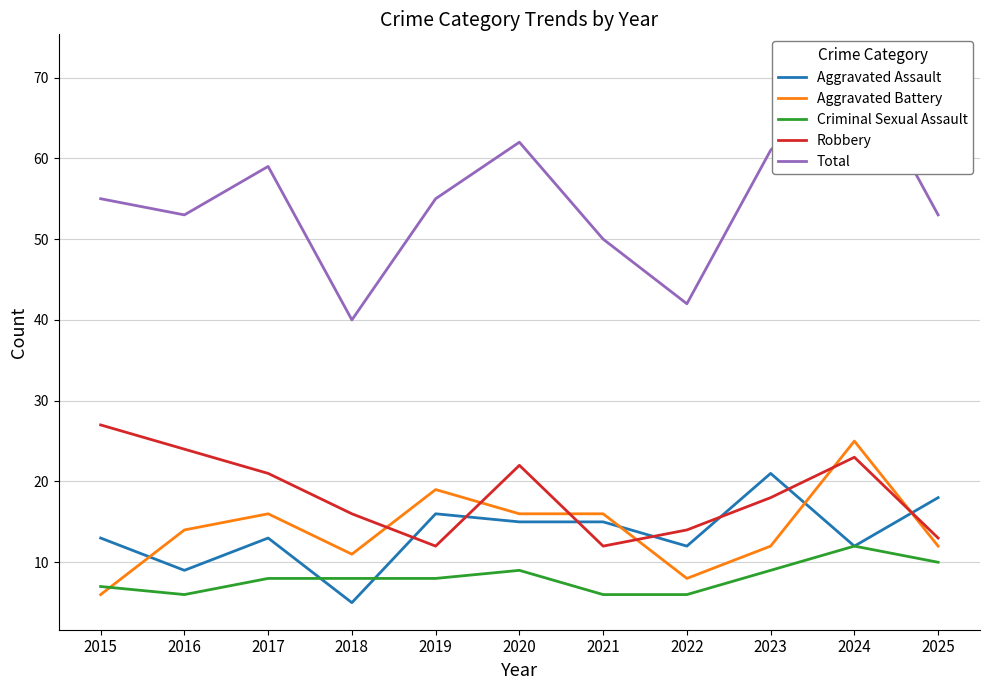

The Aggravated Assault series shows 21 at 2023. True or false?

True